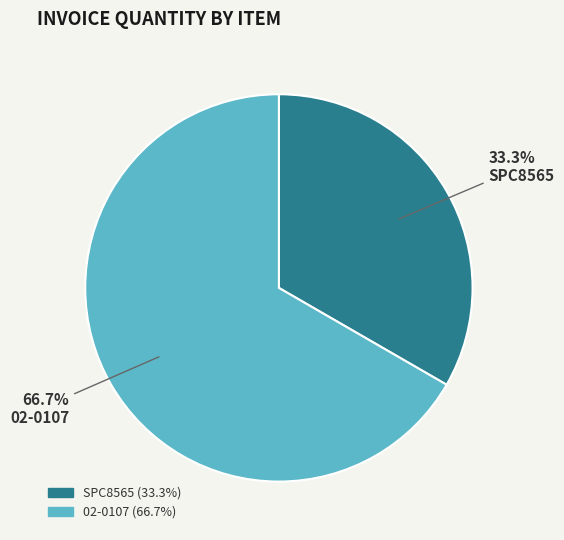

How many segments does this pie chart have?

2